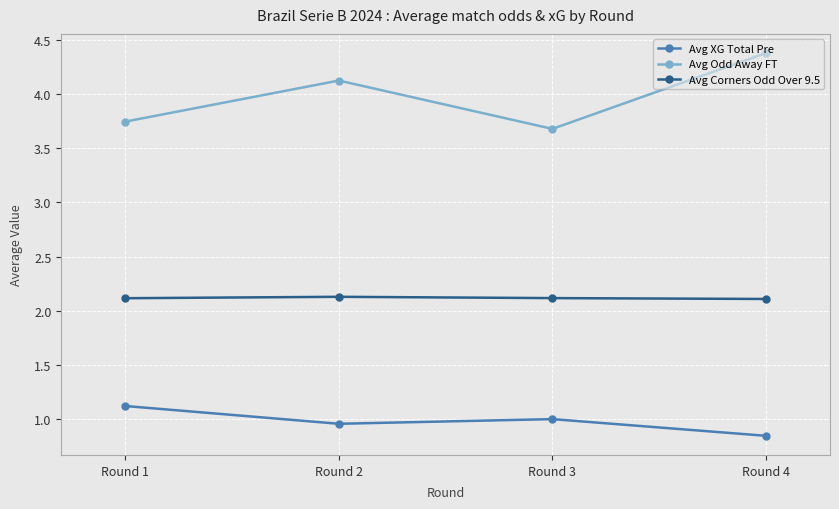

True or false: Avg XG Total Pre and Avg Odd Away FT intersect in this chart.

False